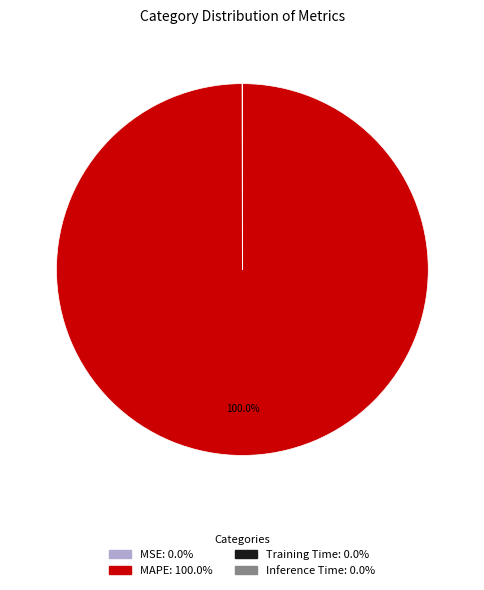

Which category has the biggest portion of the pie?

MAPE